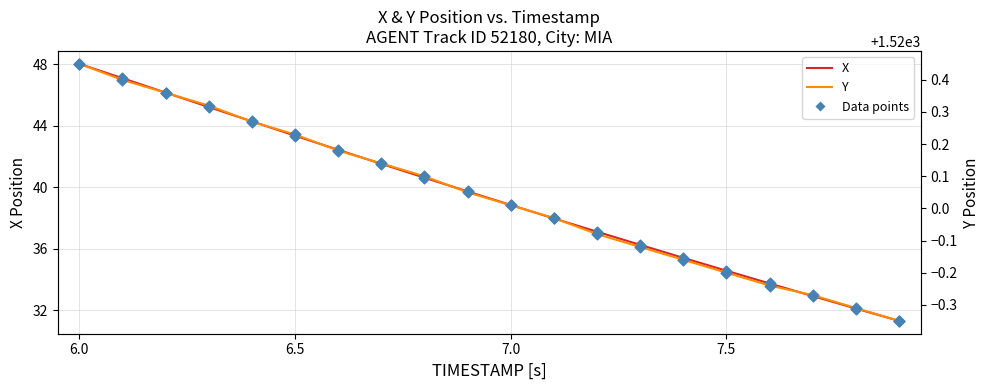

At how many categories does at least one series exceed 655?

20